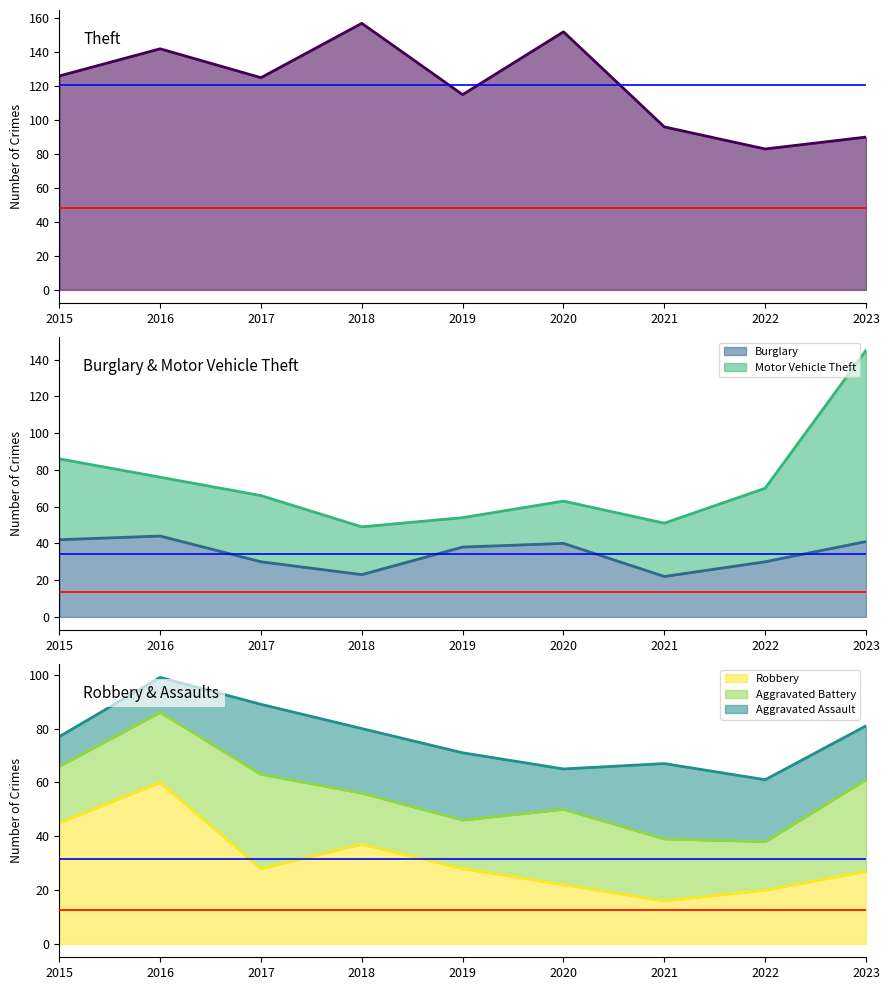

Which series has the widest spread of values?

Theft